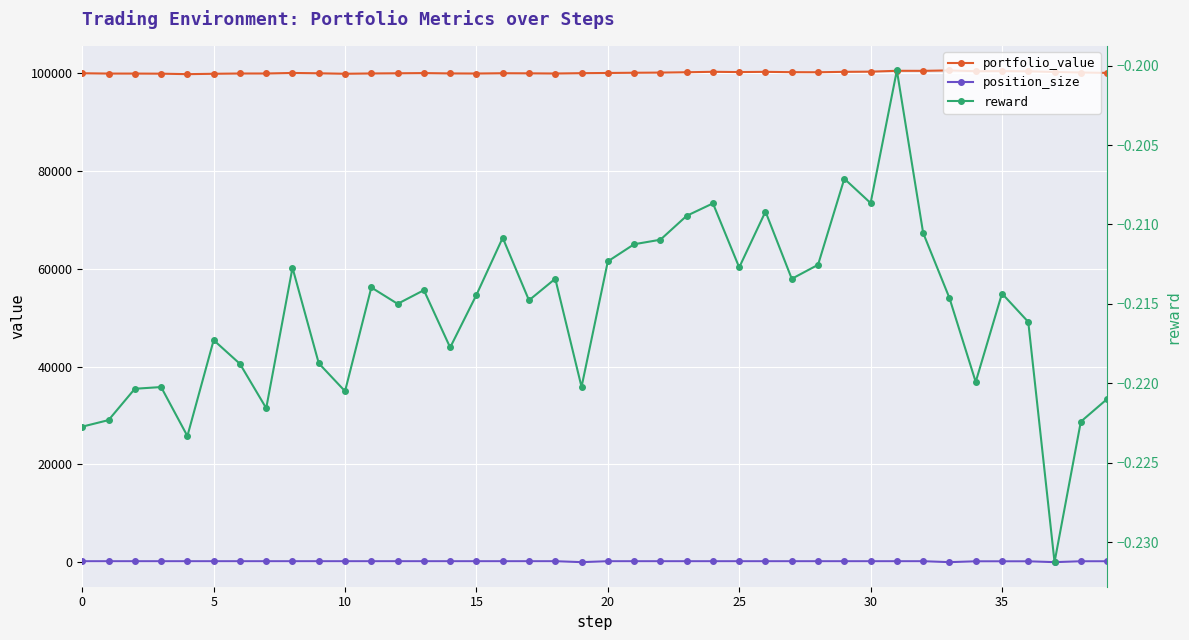

Is it true that reward equals -0.2 at 16?

True